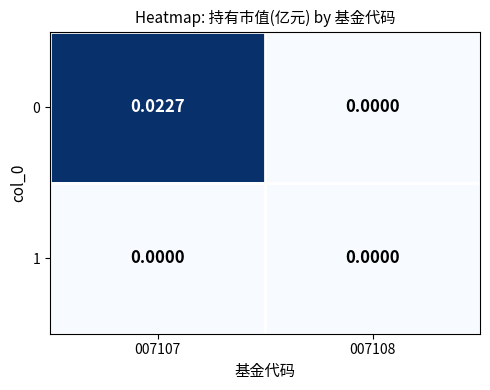

At which category does the chart reach its minimum across all series?

007108